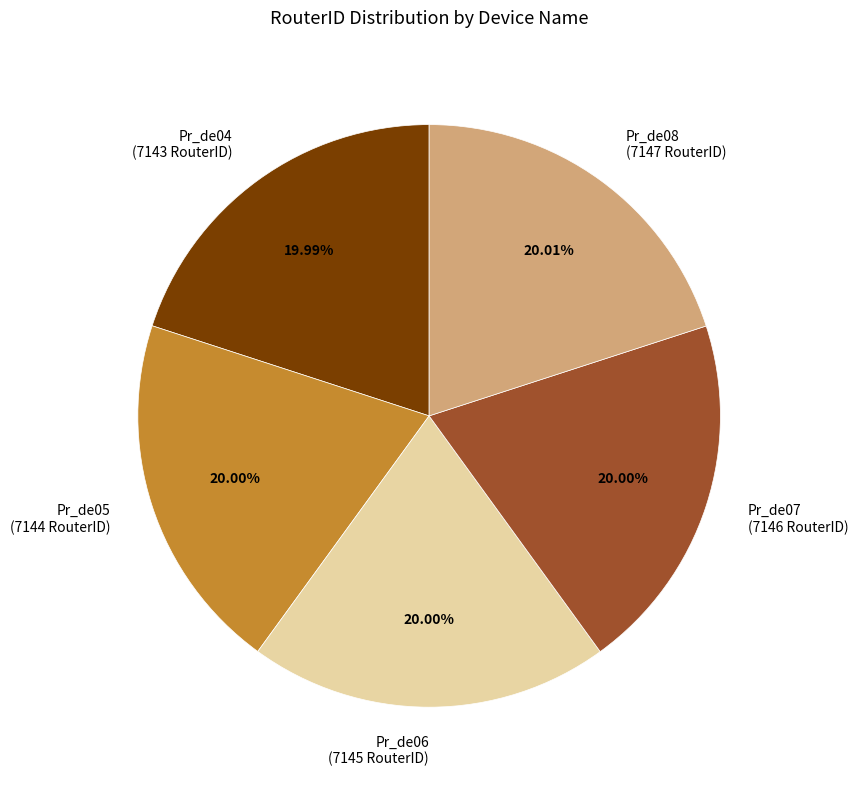

To the nearest percent, what is the combined percentage of Pr_de06 and Pr_de07?

40%